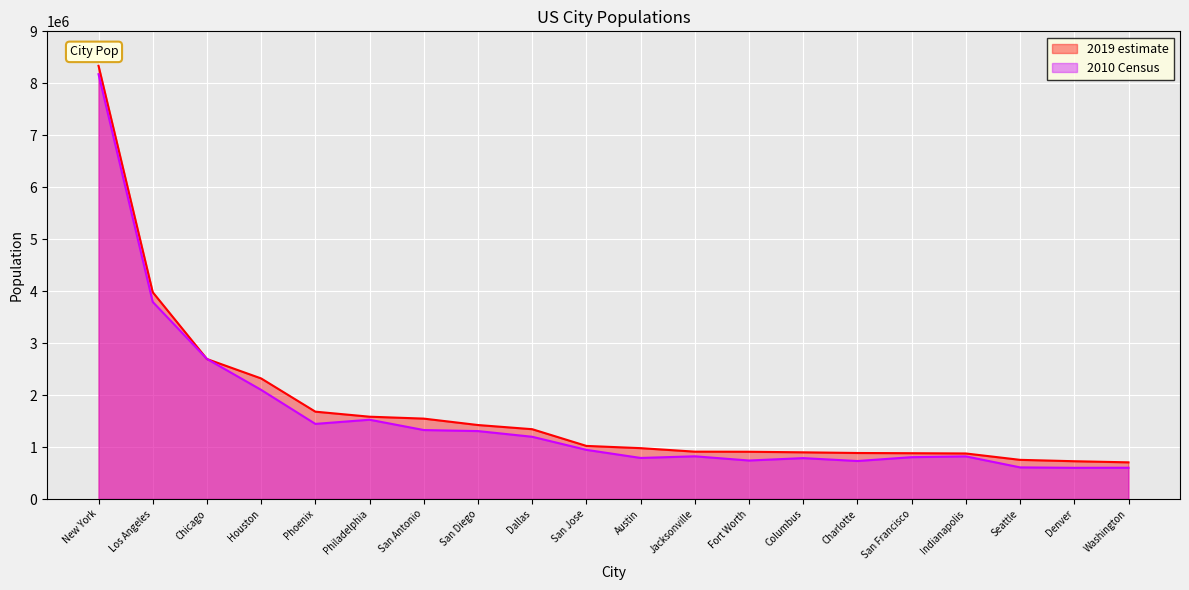

Which series has the largest total across all categories?

2019 estimate